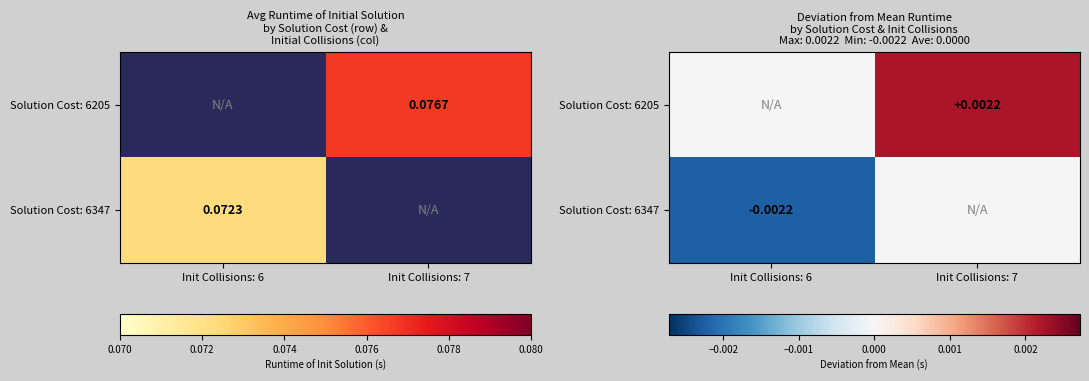

How many data points does each series have?

2